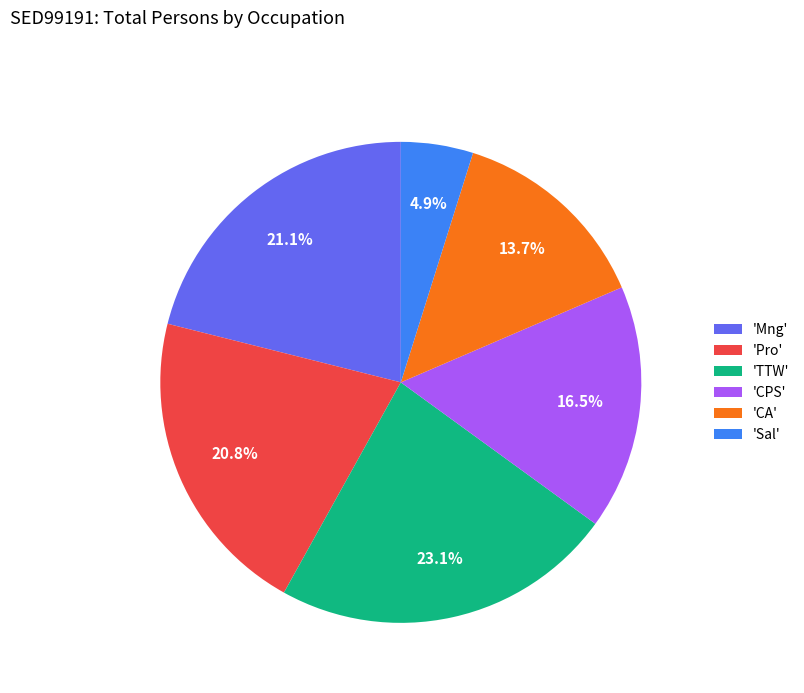

Does any single category account for the majority?

No